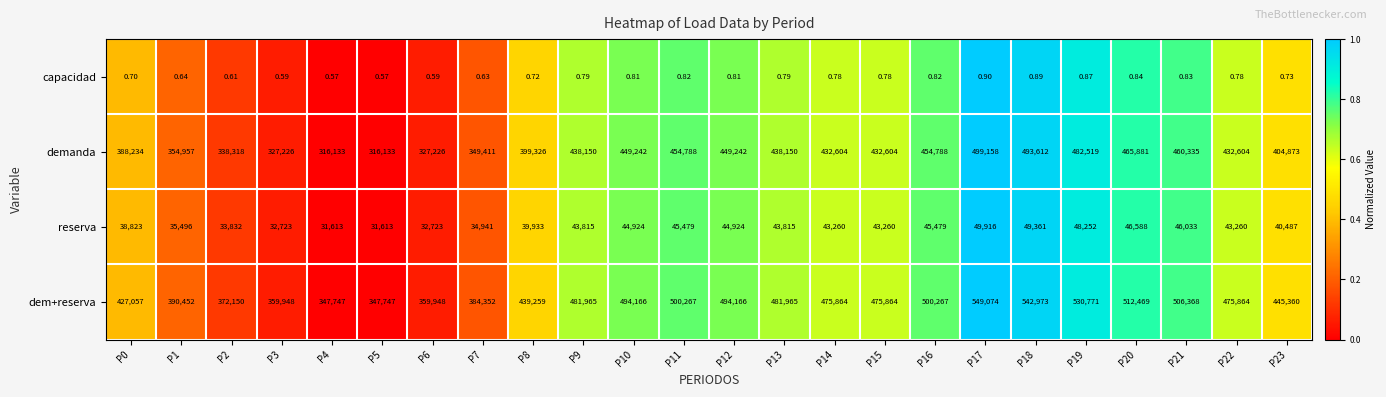

At which category is the sum across all series the highest?

P17